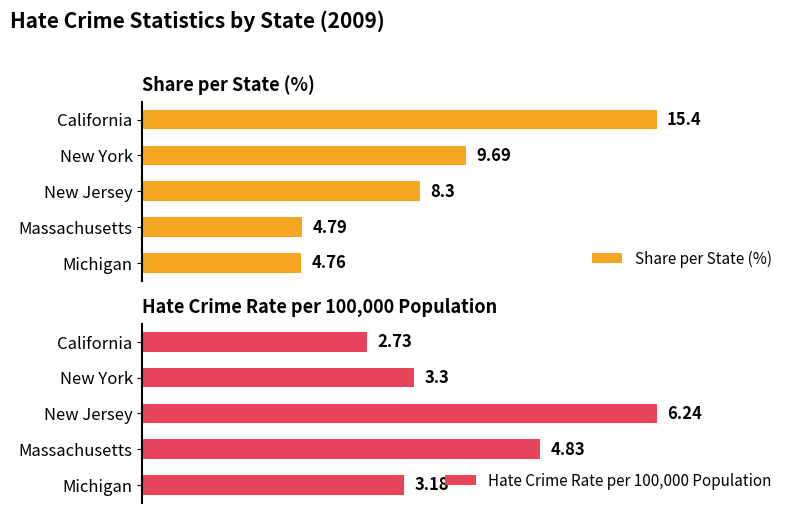

Rank the series by their average value, from highest to lowest.

Share per State (%), Hate Crime Rate per 100,000 Population